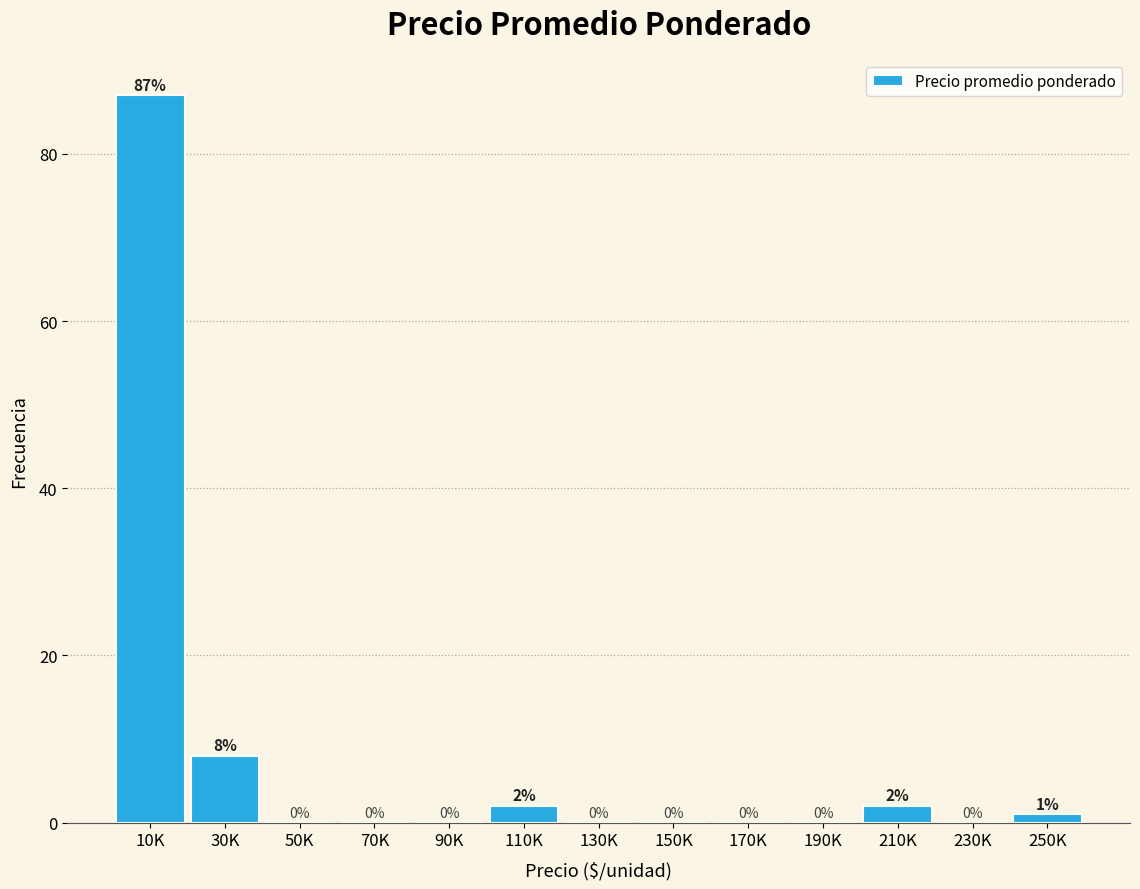

Reading right to left, transcribe all the data shown in this chart.

250K=1	230K=0	210K=2	190K=0	170K=0	150K=0	130K=0	110K=2	90K=0	70K=0	50K=0	30K=8	10K=87